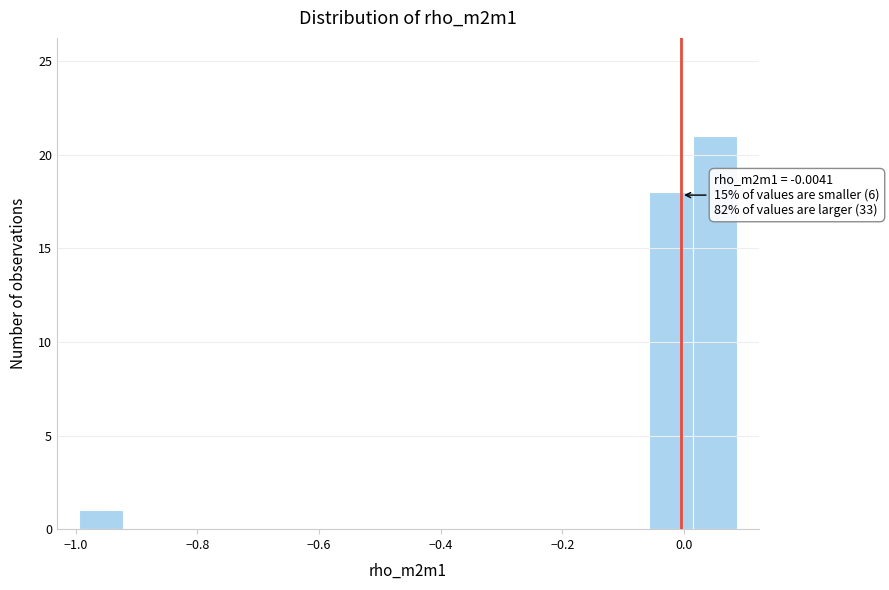

Around what value on the x-axis is the tallest bar? Give the approximate position of its centre, as read against the axis.

0.06